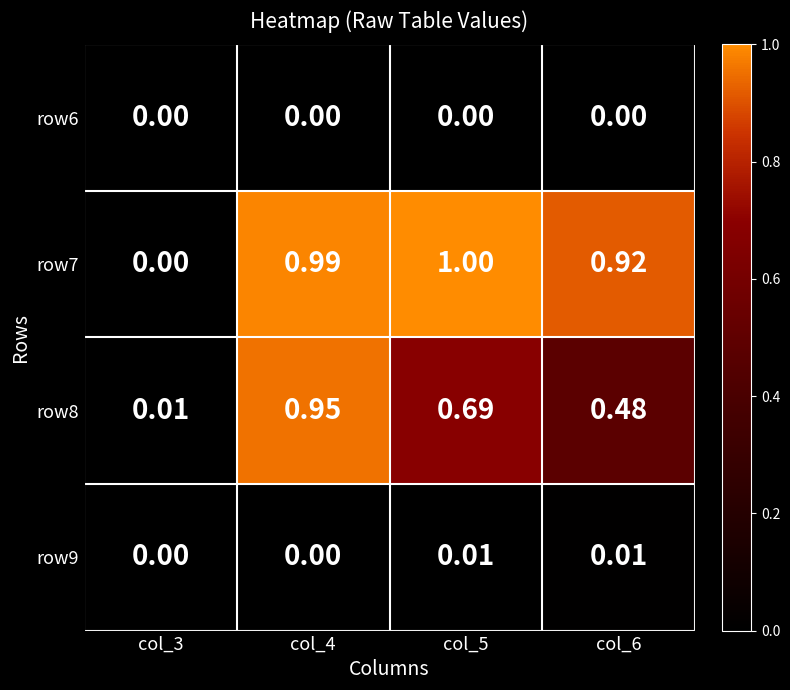

Is the value of row9 at col_6 greater than the value of row8 at col_5?

No